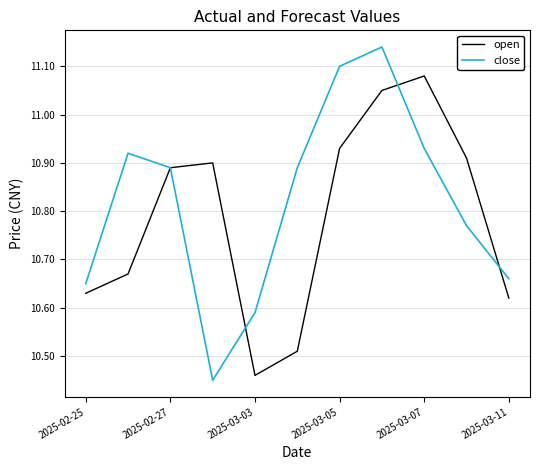

Which series has the widest spread of values?

close